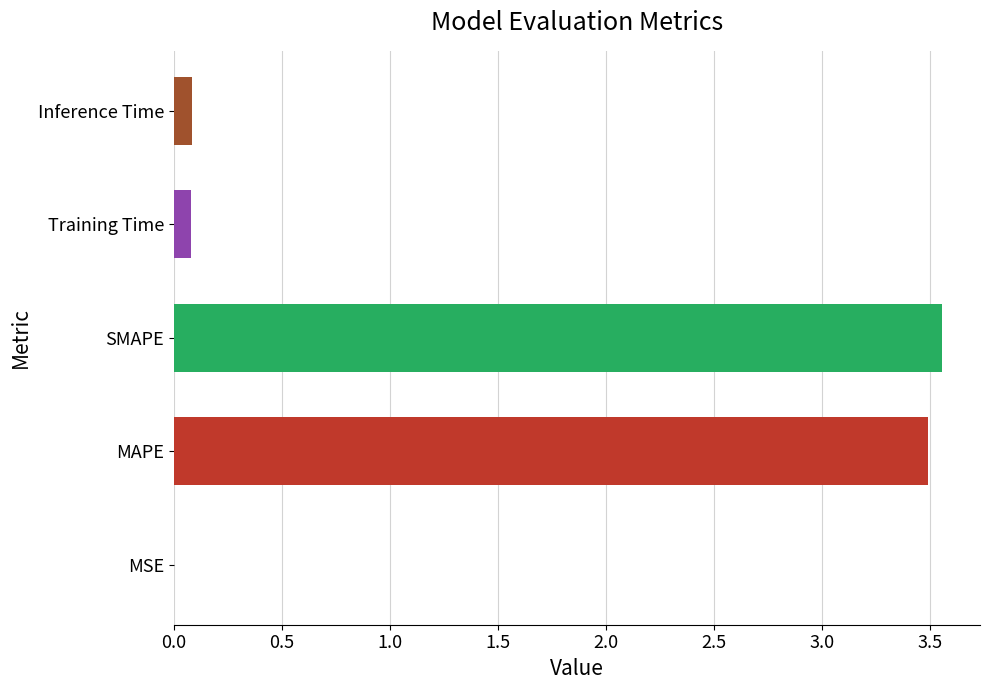

What is the change in value from MAPE to Inference Time?

-3.4